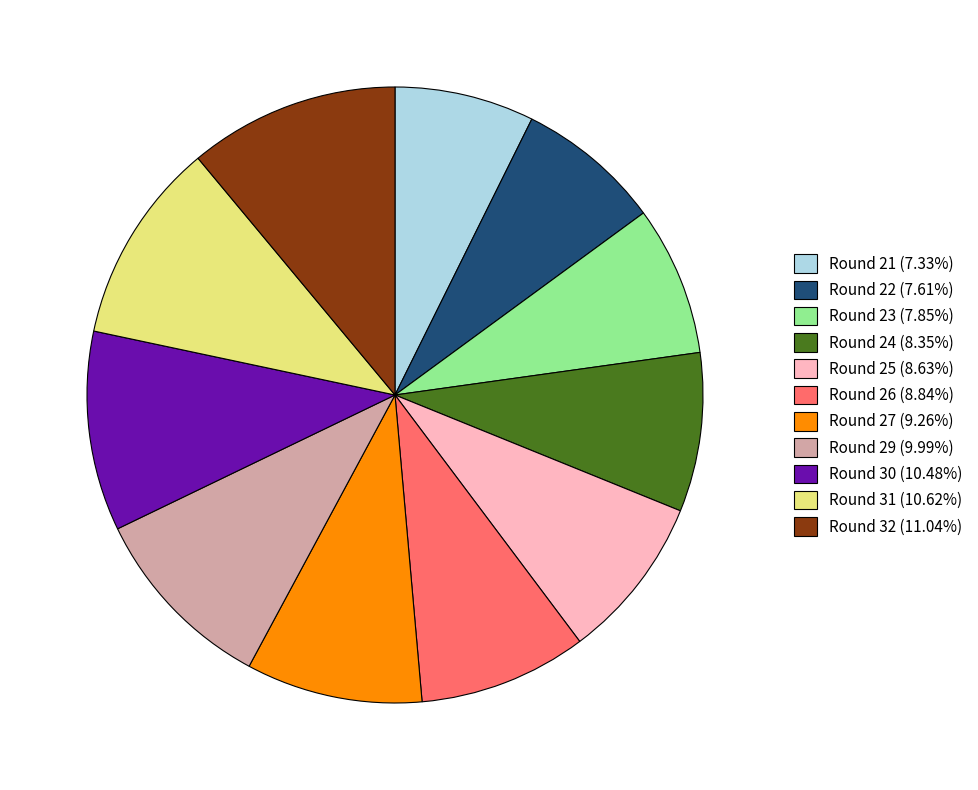

Which has a higher value, Round 22 or Round 31?

Round 31